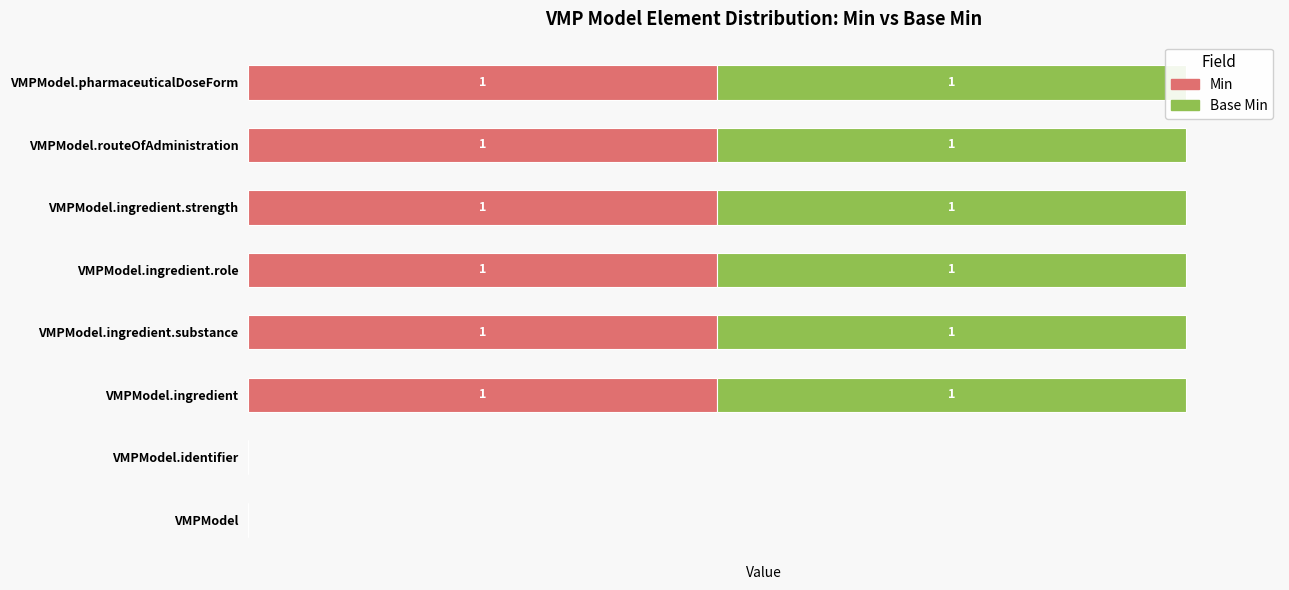

The Min series shows 77 at VMPModel.ingredient.role. True or false?

False